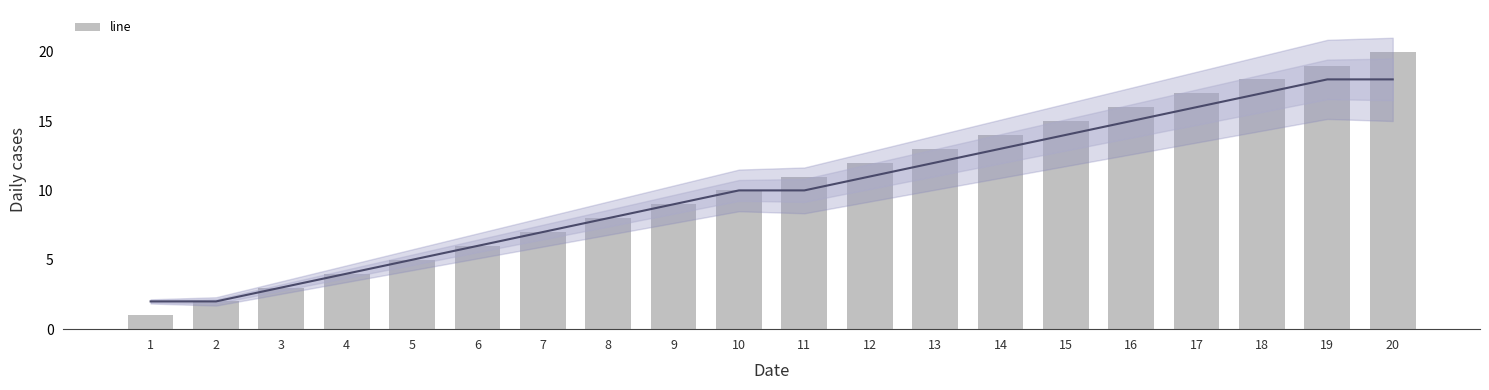

How many values exceed 11?

9